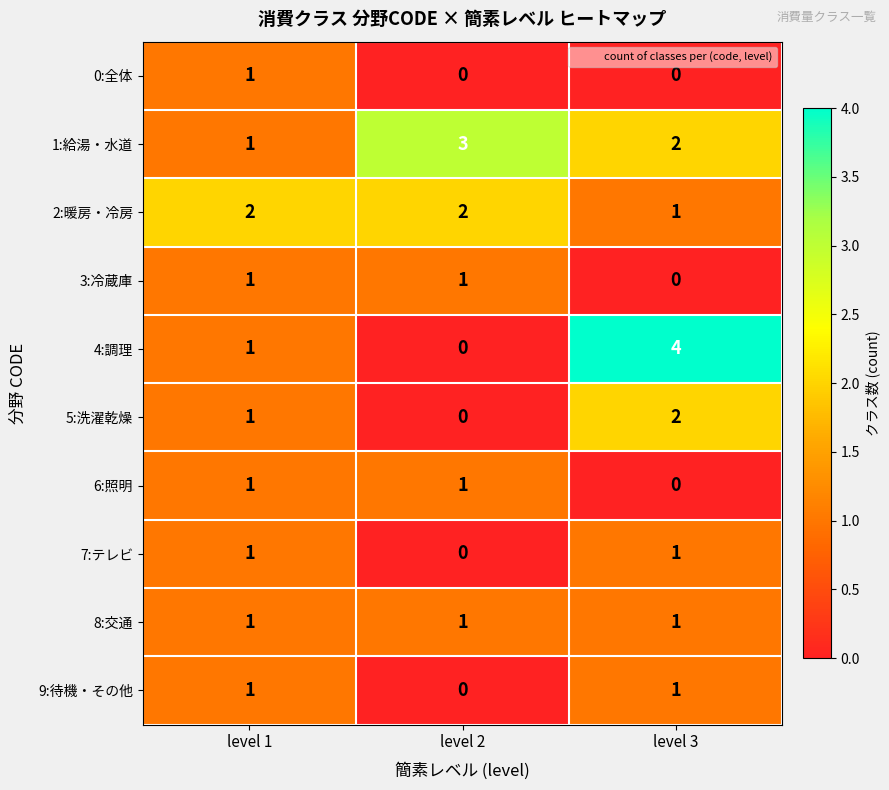

At which category does the chart reach its peak across all series?

level 3